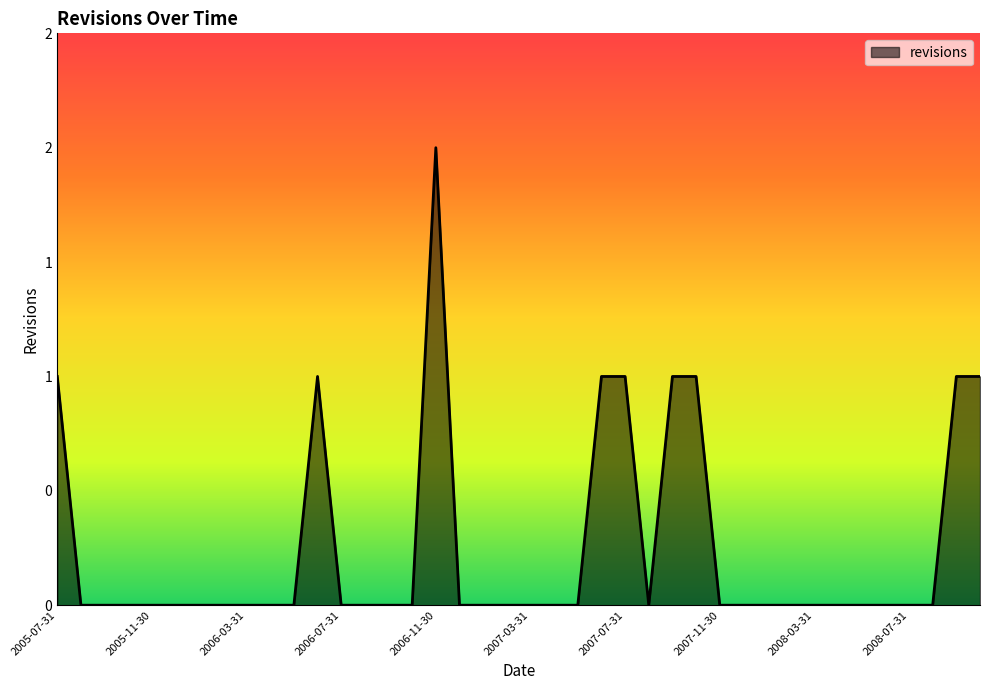

At which category does the data reach its first local valley?

2007-08-31